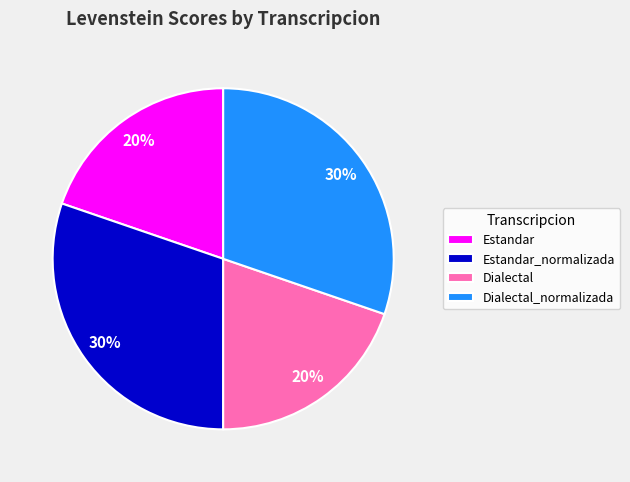

How many slices are in this pie chart?

4